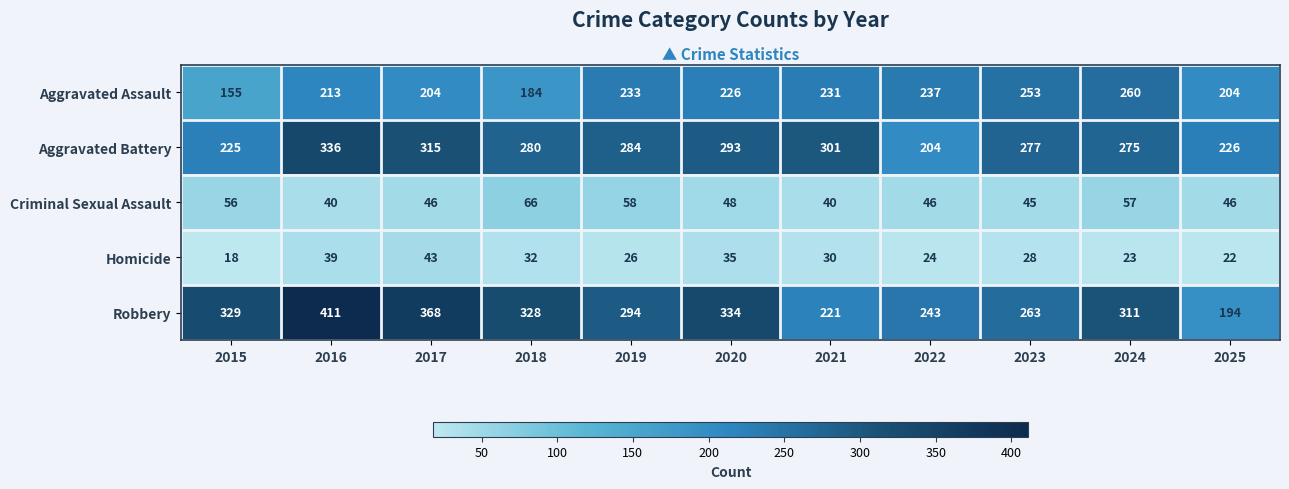

What is the maximum value shown in the chart?

411